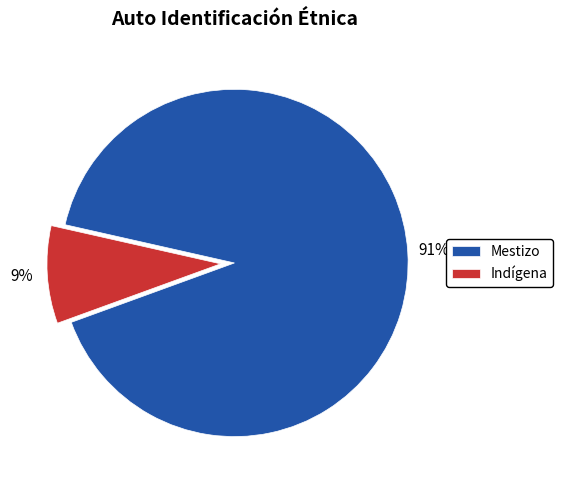

To the nearest percent, what percentage of the pie is Mestizo?

91%